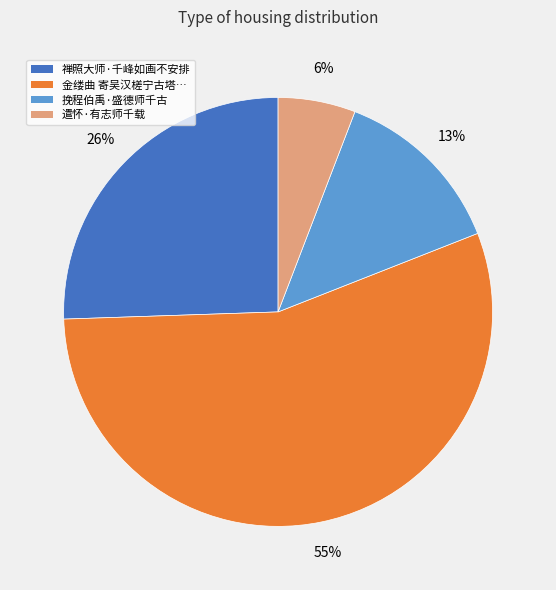

Is it true that 禅照大师·千峰如画不安排 is 36% of the pie?

False